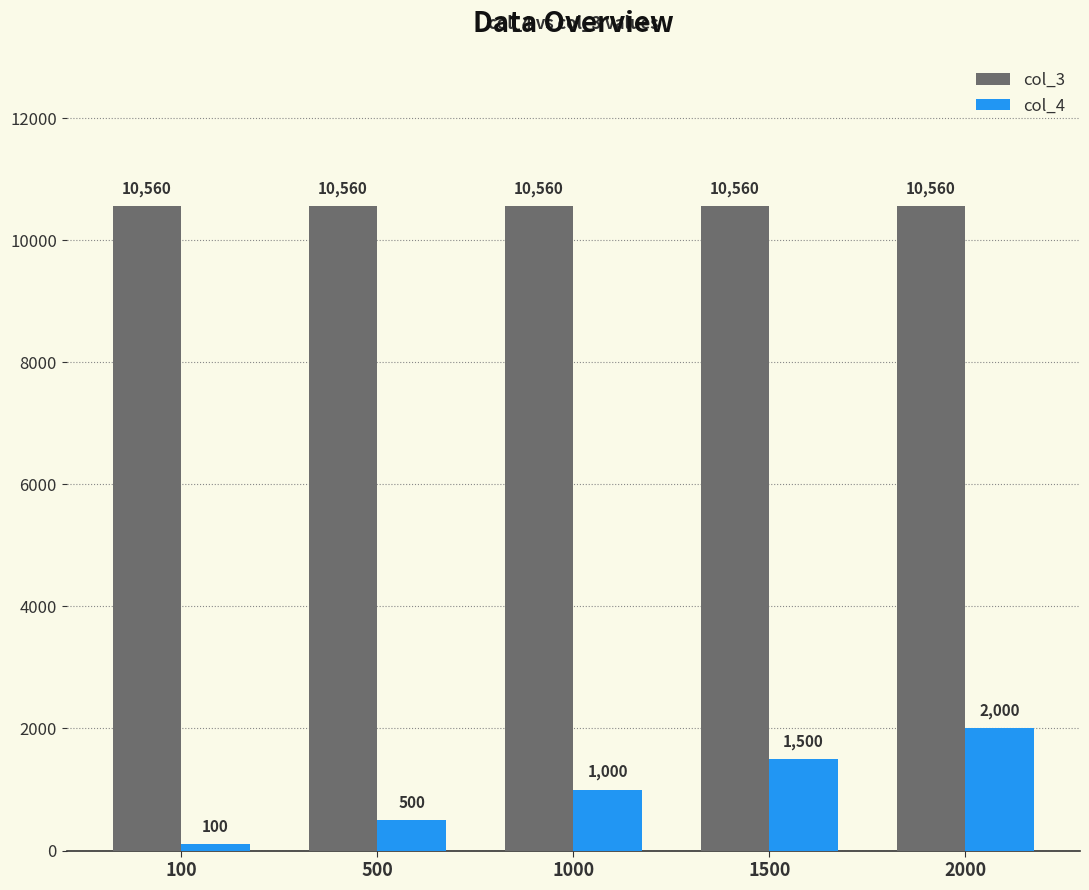

What is the value of the col_4 bar at the 2nd from the left?

500